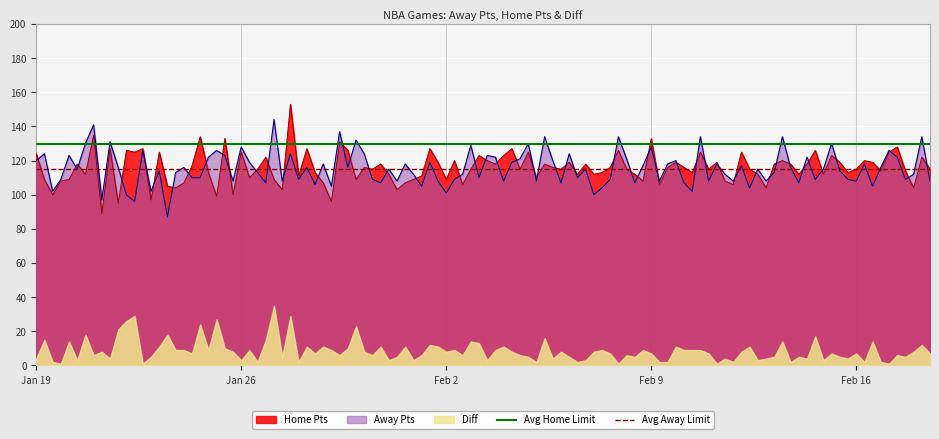

At which label is Avg Home Limit closest to 130?

Jan 19